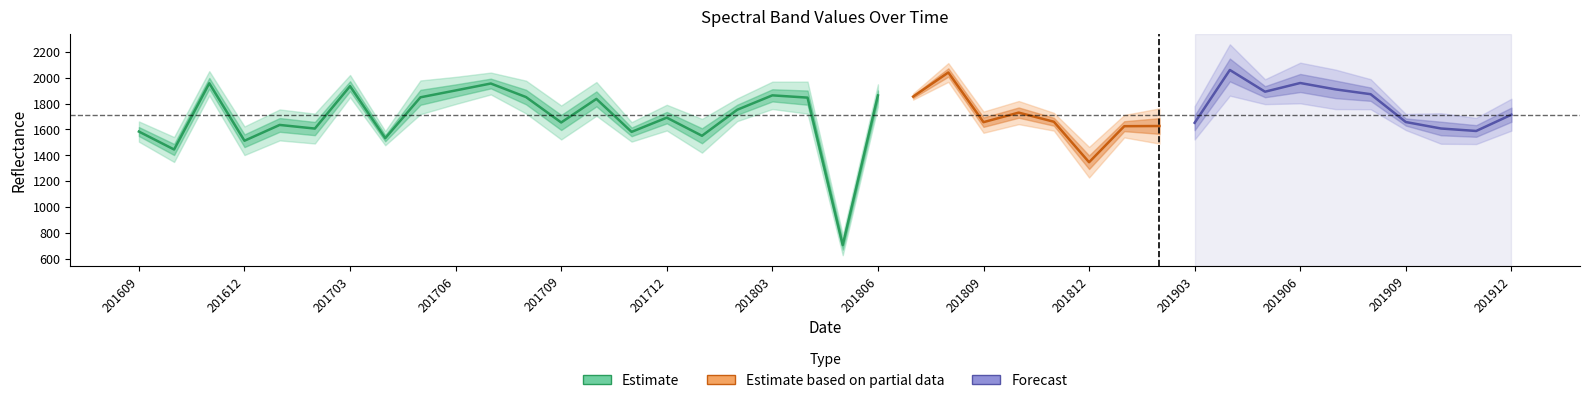

Where does the B11 series first go above 1797?

201611